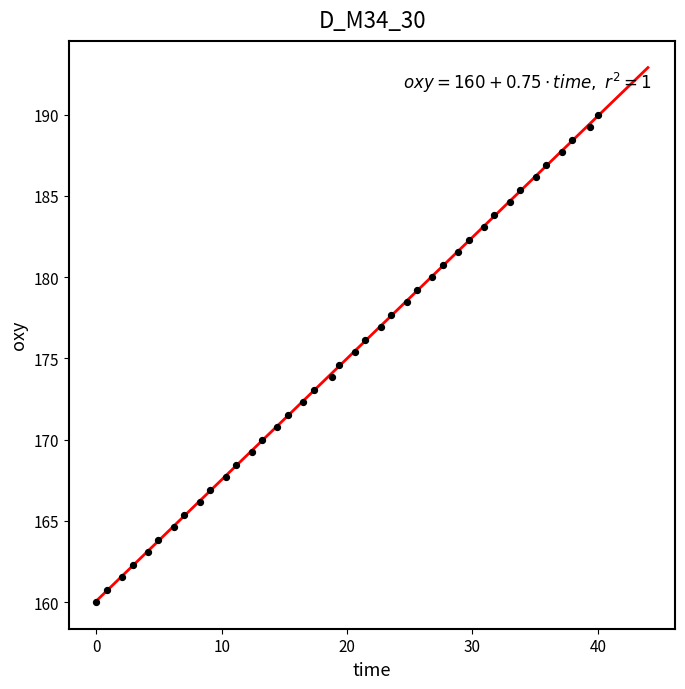

What is the range of Y values (max minus min)?

30.0